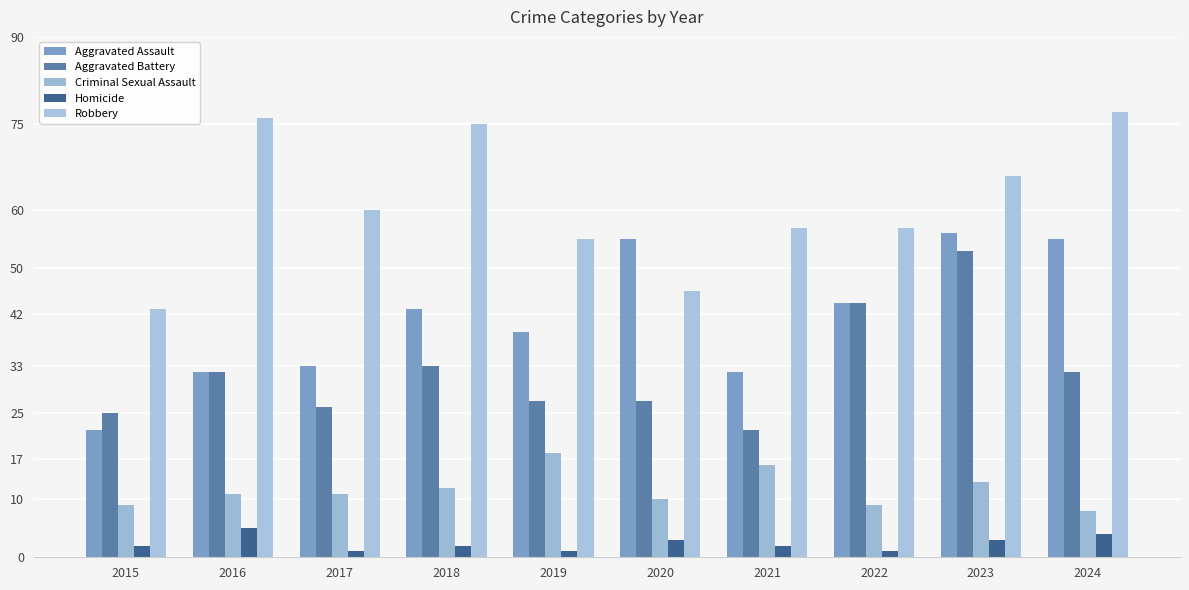

At which category does the chart reach its peak across all series?

2024